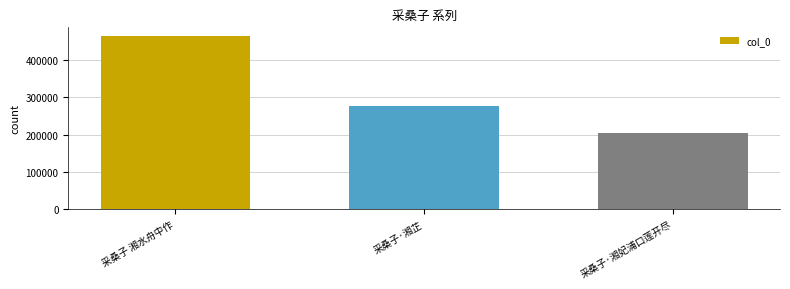

What is the average value?

315505